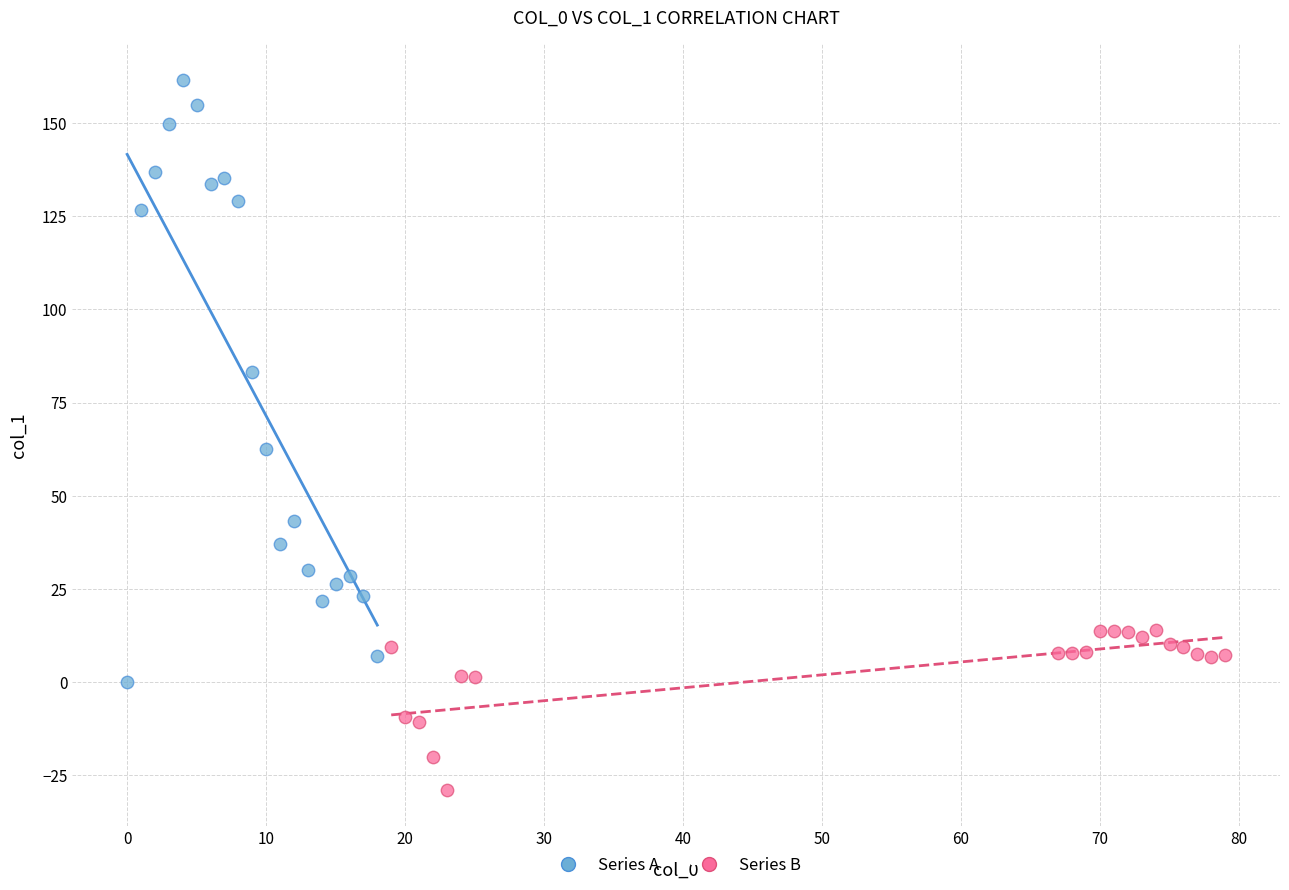

Which series has the largest Y range (max minus min)?

Series A